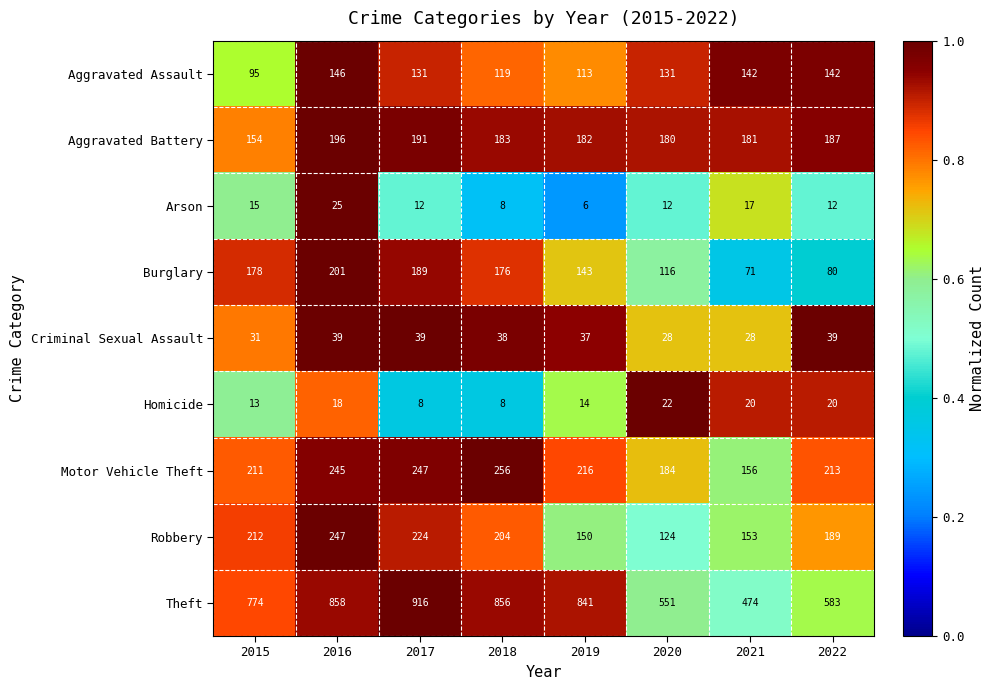

What is the sum of all Robbery values?

1503